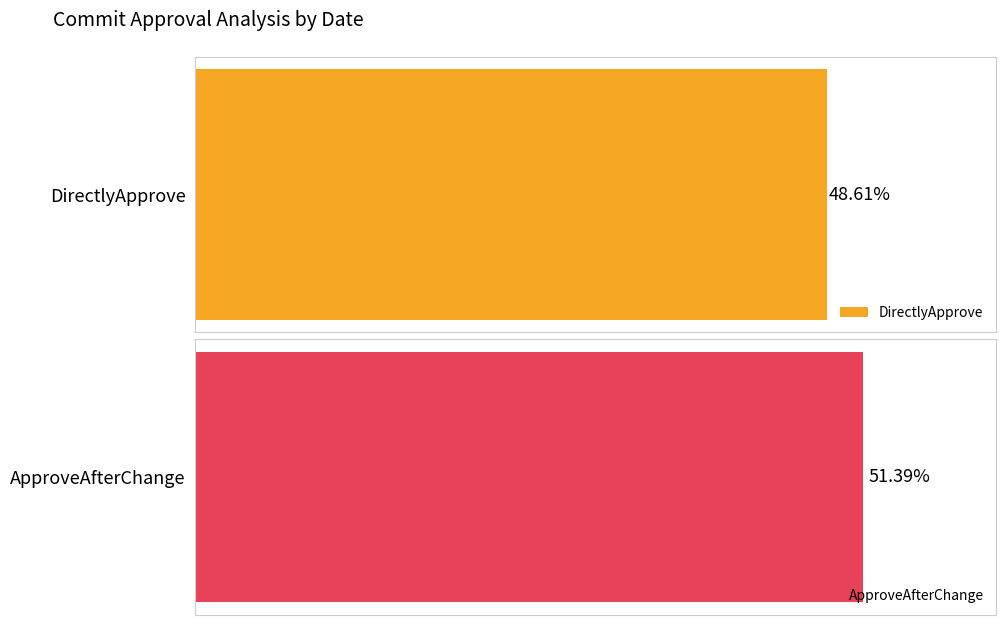

The value of DirectlyApprove at 2012-04-30 is 1. True or false?

False